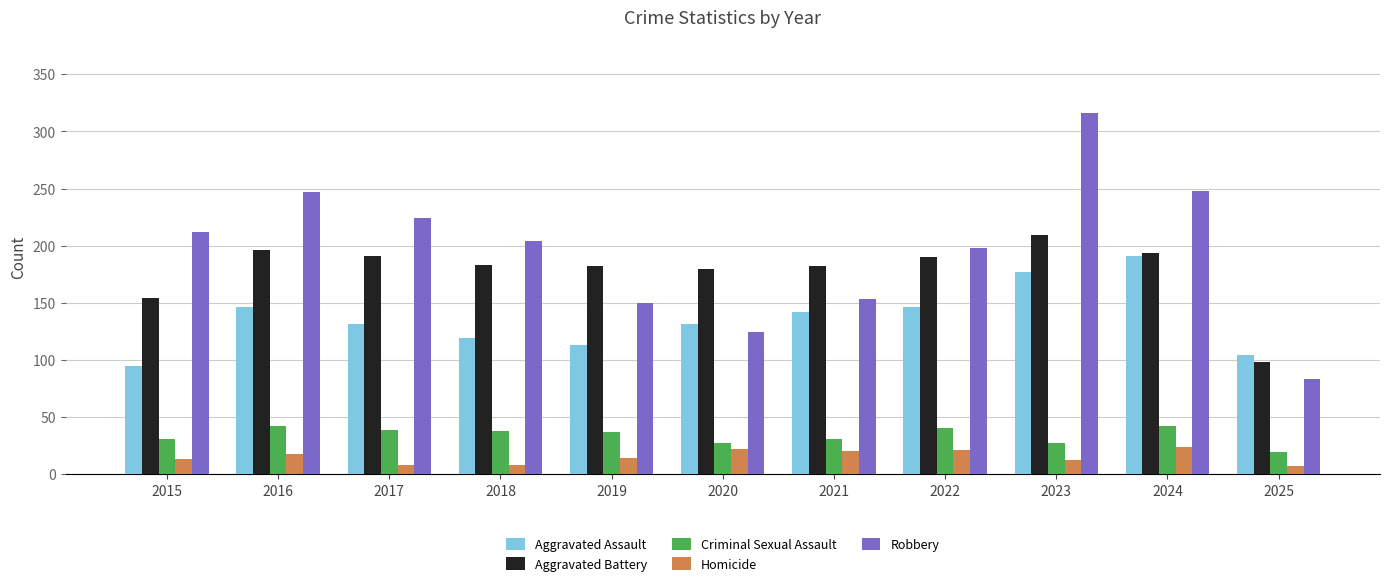

How many values in the Criminal Sexual Assault series are below 37?

5